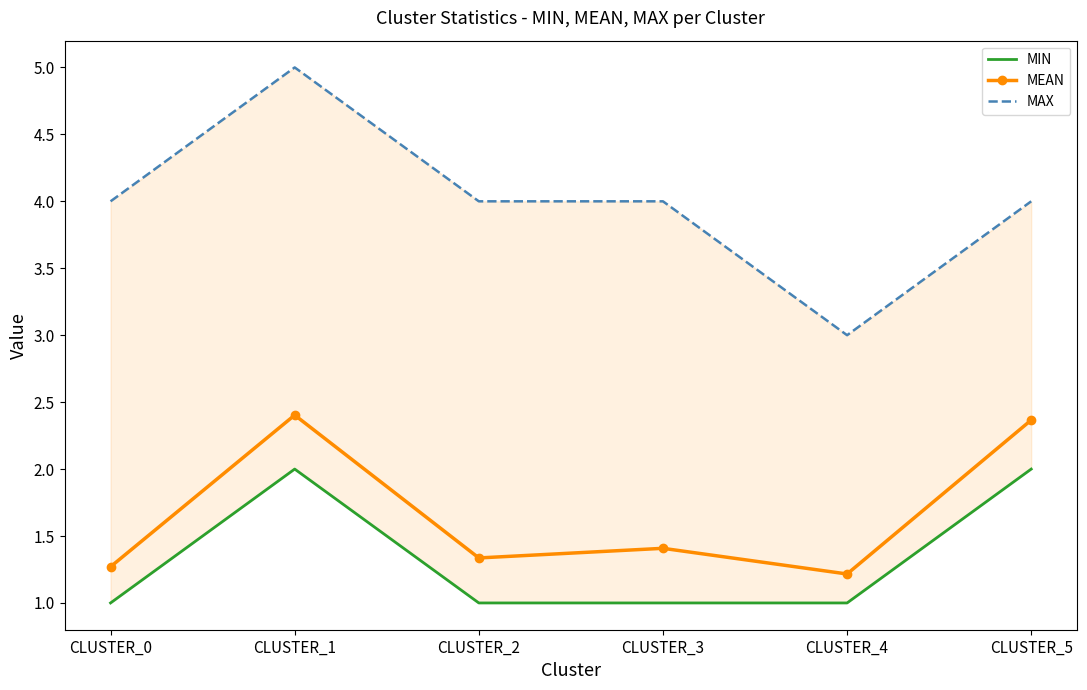

What is the difference between the maximum and minimum values in the MAX series?

2.0